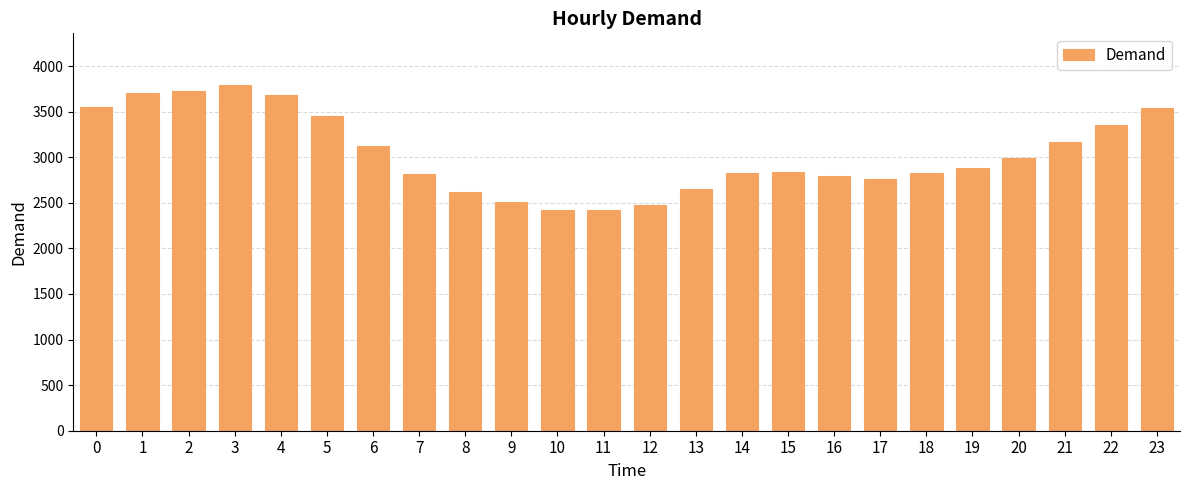

What is the value of the 11th bar from the left?

2426